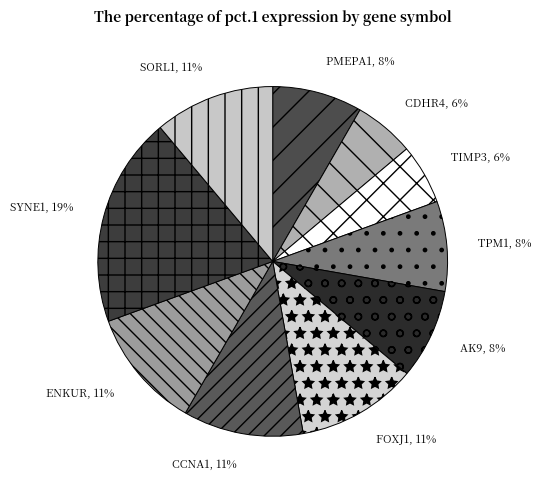

Count the number of slices in the pie.

10